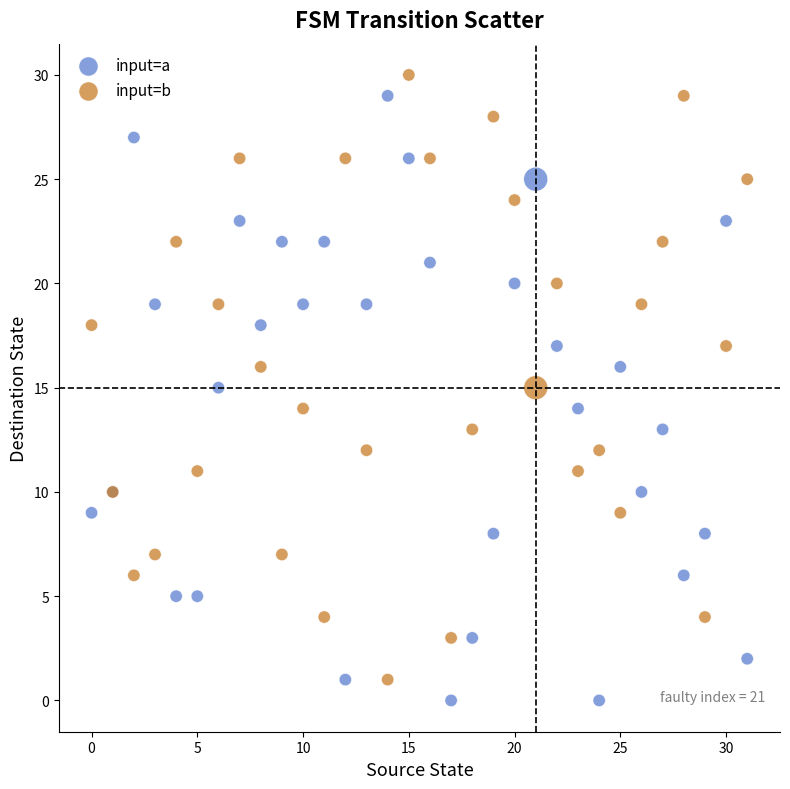

Which series contains the highest Y value?

input=b